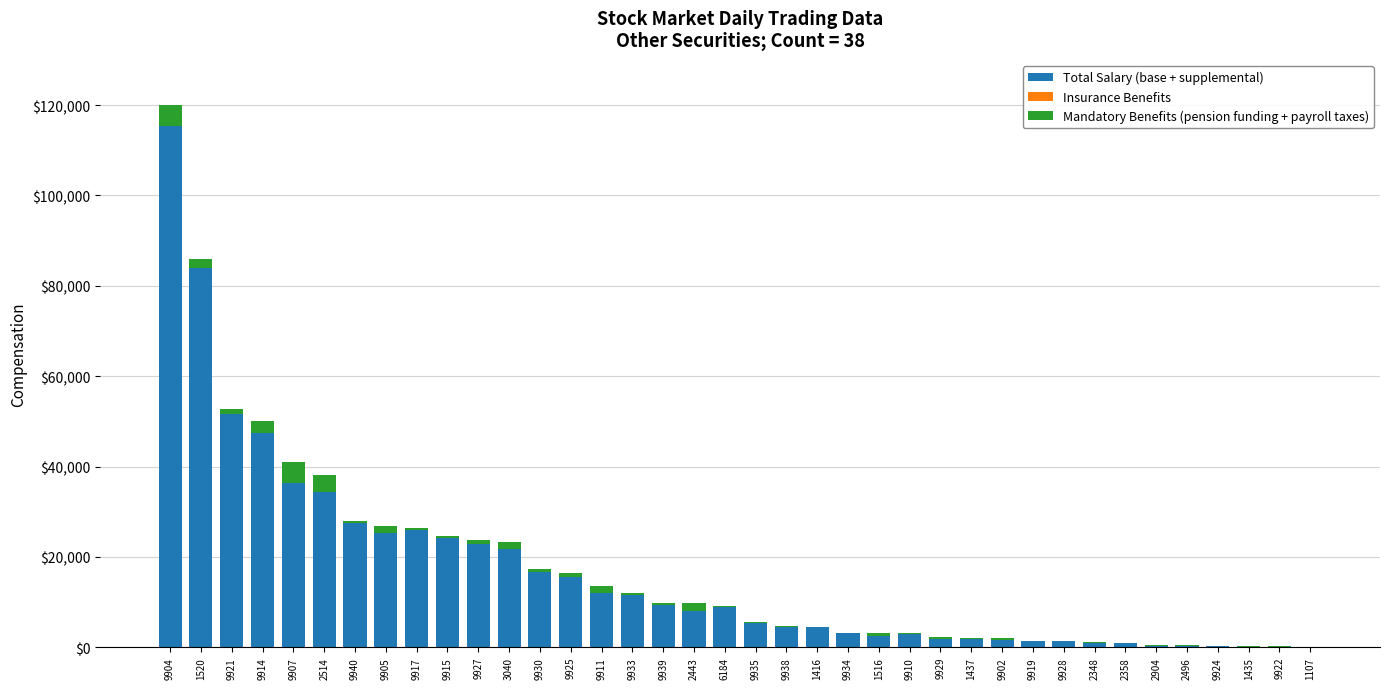

At which category is the sum across all series the highest?

9904